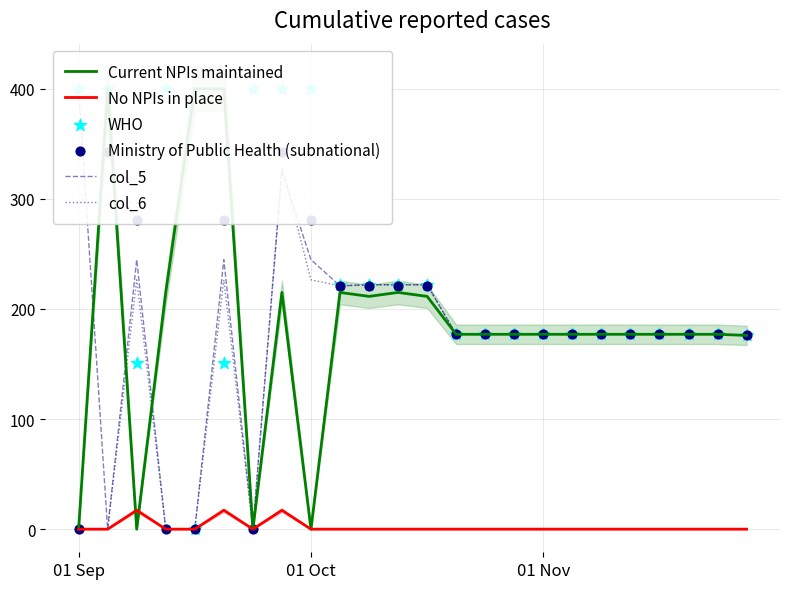

Is the value of No NPIs in place at 10 greater than the value of Current NPIs maintained at 4?

No